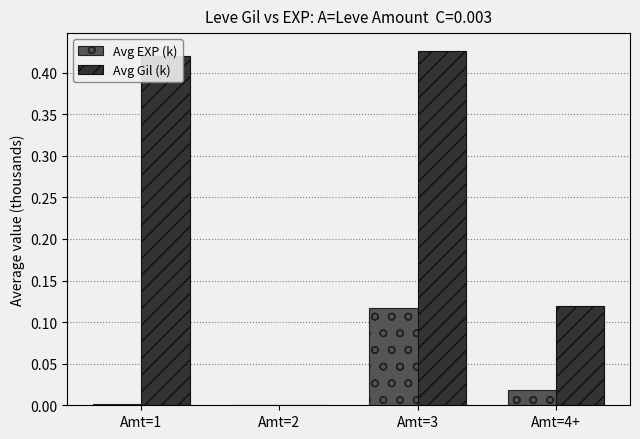

Is it true that Avg EXP (k) equals 0.2 at Amt=3?

False